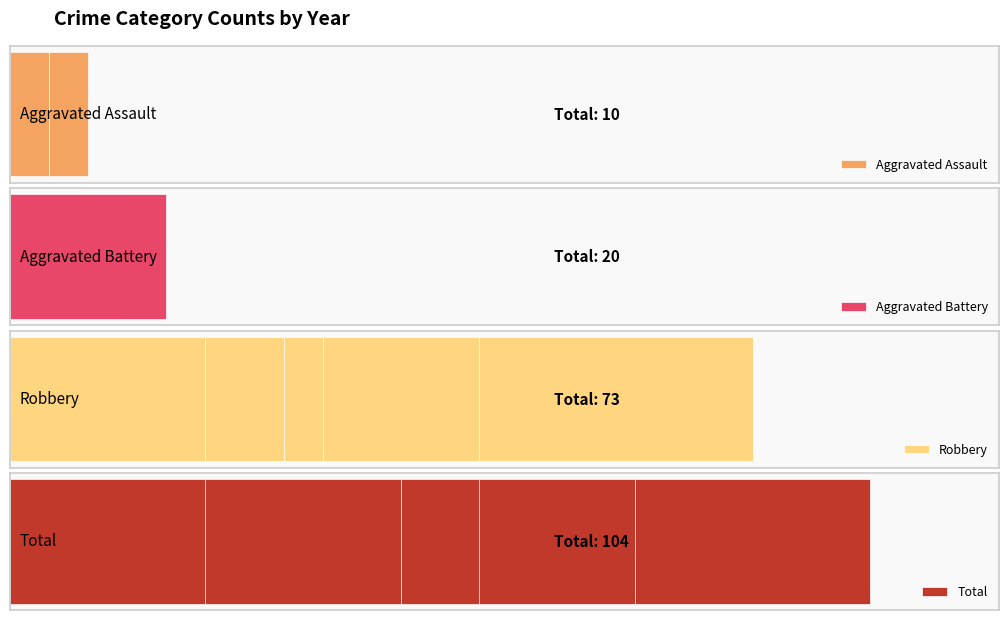

Reading left to right, extract all data points from this chart.

Aggravated Assault: 0=2	1=1	2=0	3=2	4=2	5=1	6=1	7=1	8=0
Aggravated Battery: 0=1	1=3	2=3	3=2	4=2	5=2	6=3	7=4	8=0
Robbery: 0=19	1=6	2=7	3=12	4=8	5=7	6=4	7=5	8=5
Total: 0=22	1=11	2=10	3=16	4=12	5=10	6=8	7=10	8=5